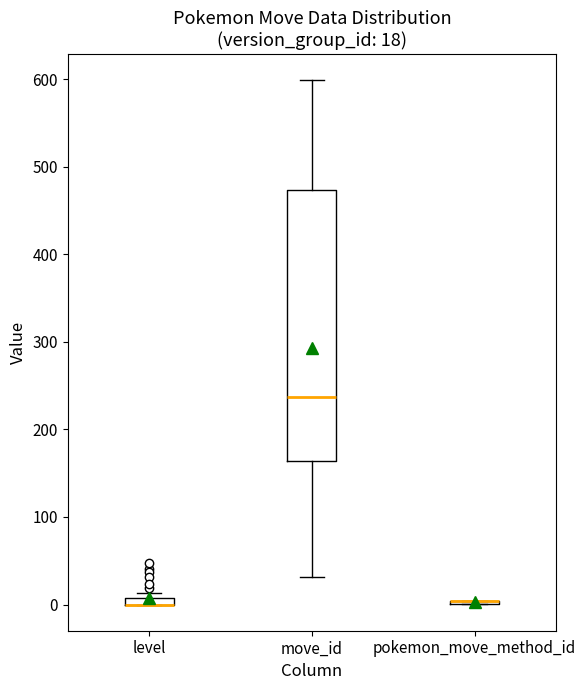

Comparing the boxes themselves (not the whiskers), which one is the tallest?

move_id